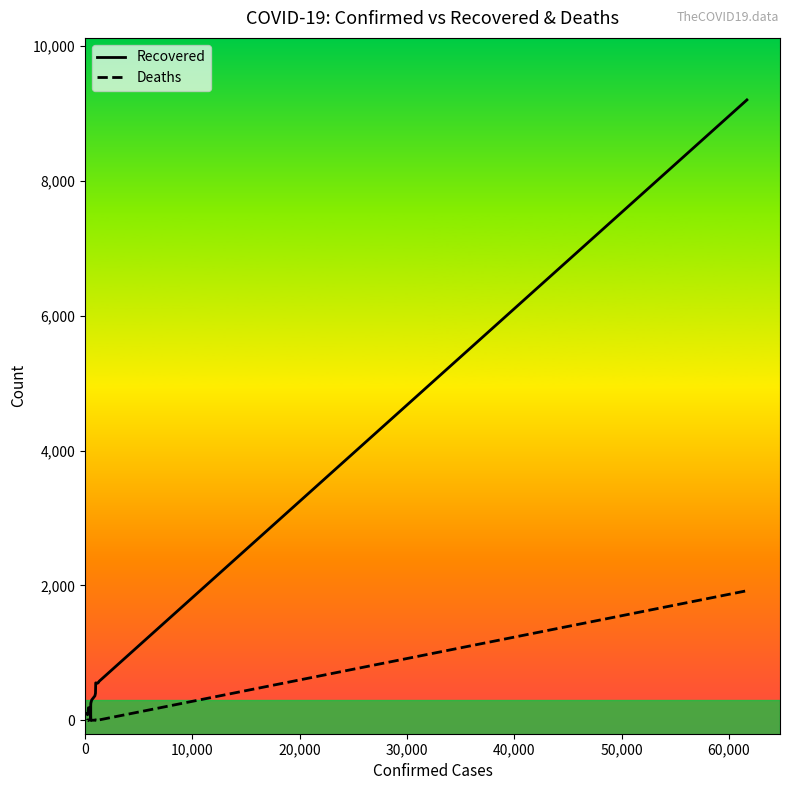

What is the greatest value displayed?

9201